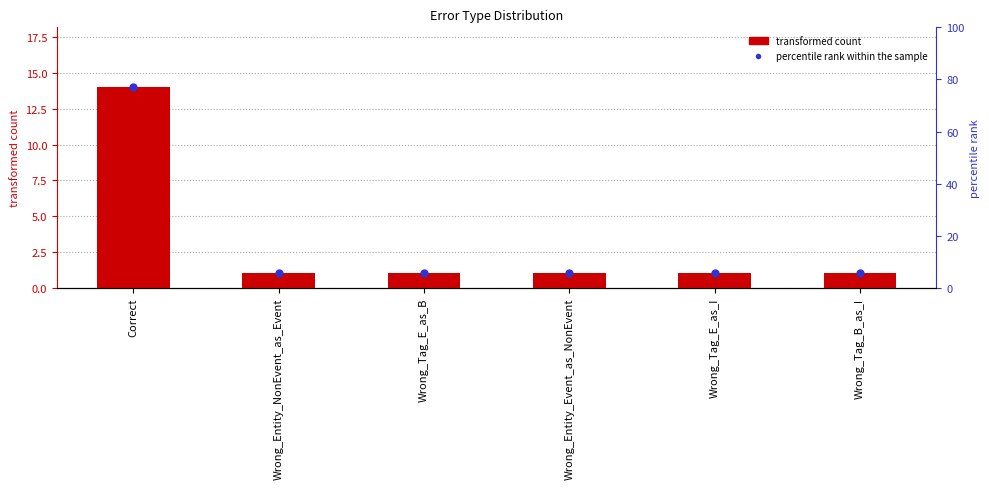

List the labels in order of value, largest first.

Correct, Wrong_Entity_NonEvent_as_Event, Wrong_Tag_E_as_B, Wrong_Entity_Event_as_NonEvent, Wrong_Tag_E_as_I, Wrong_Tag_B_as_I